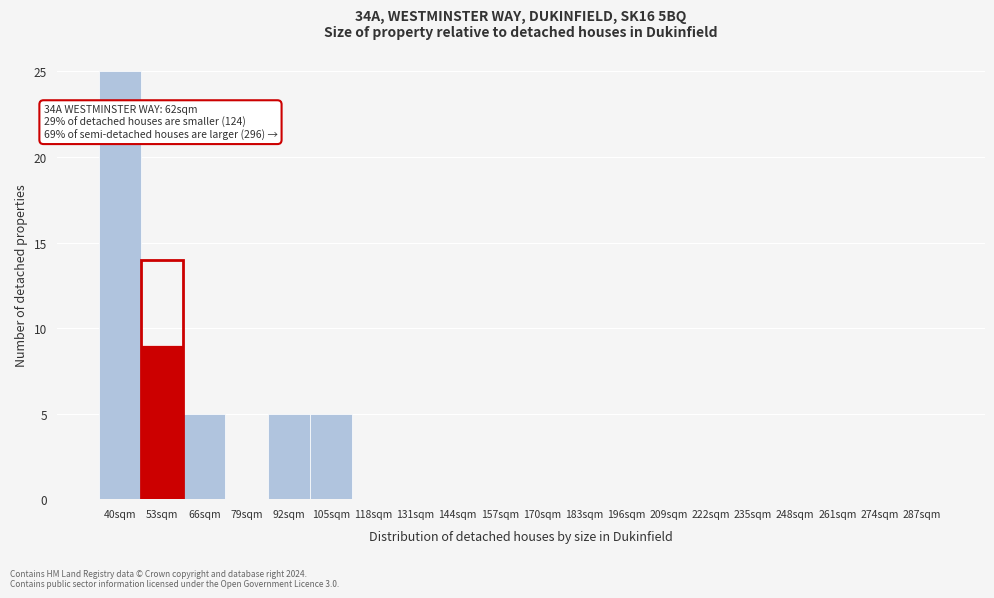

Reading left to right, list all the values displayed in this chart.

40sqm=25	53sqm=9	66sqm=5	79sqm=0	92sqm=5	105sqm=5	118sqm=0	131sqm=0	144sqm=0	157sqm=0	170sqm=0	183sqm=0	196sqm=0	209sqm=0	222sqm=0	235sqm=0	248sqm=0	261sqm=0	274sqm=0	287sqm=0